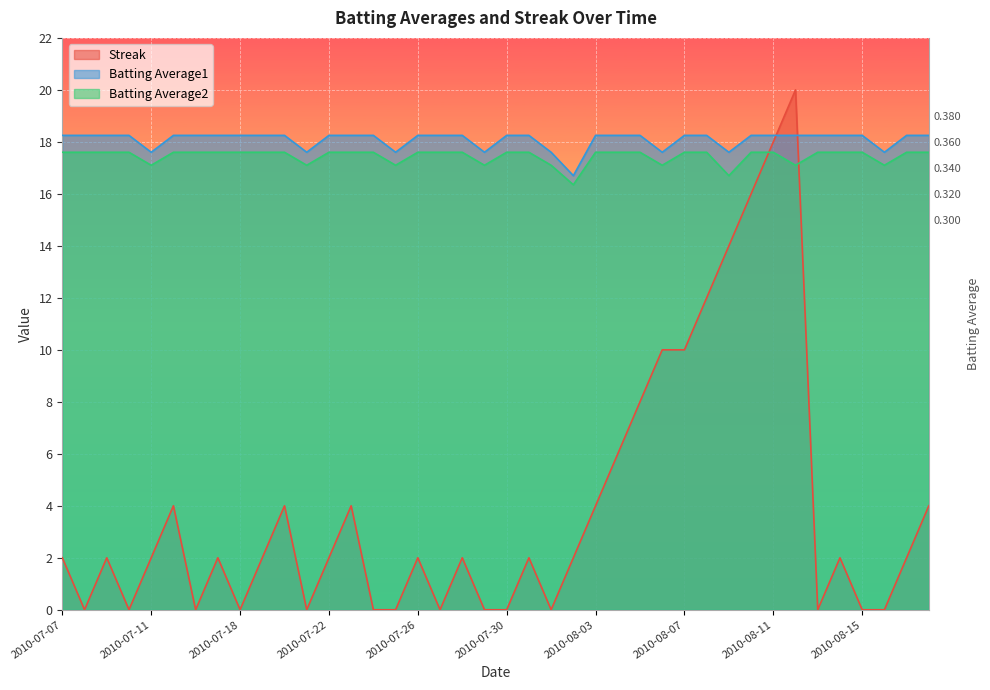

Which series ends up on top after the final intersection of Batting Average1 and Streak?

Batting Average1